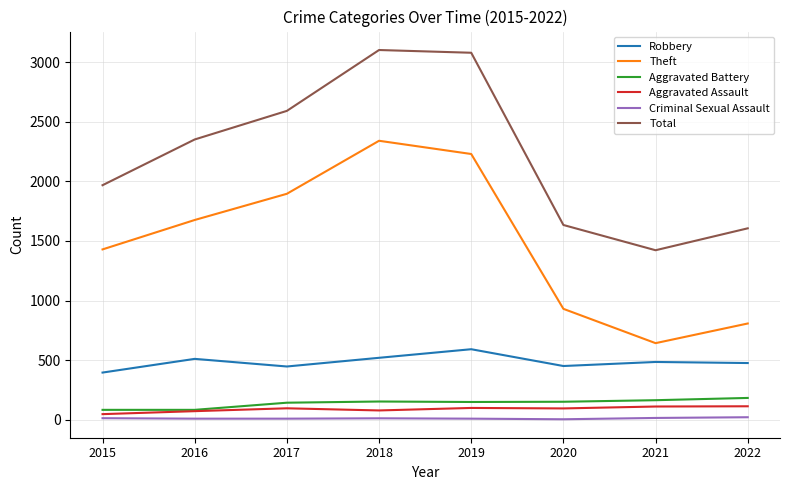

Is the value of Aggravated Battery at 2018 greater than the value of Criminal Sexual Assault at 2019?

Yes